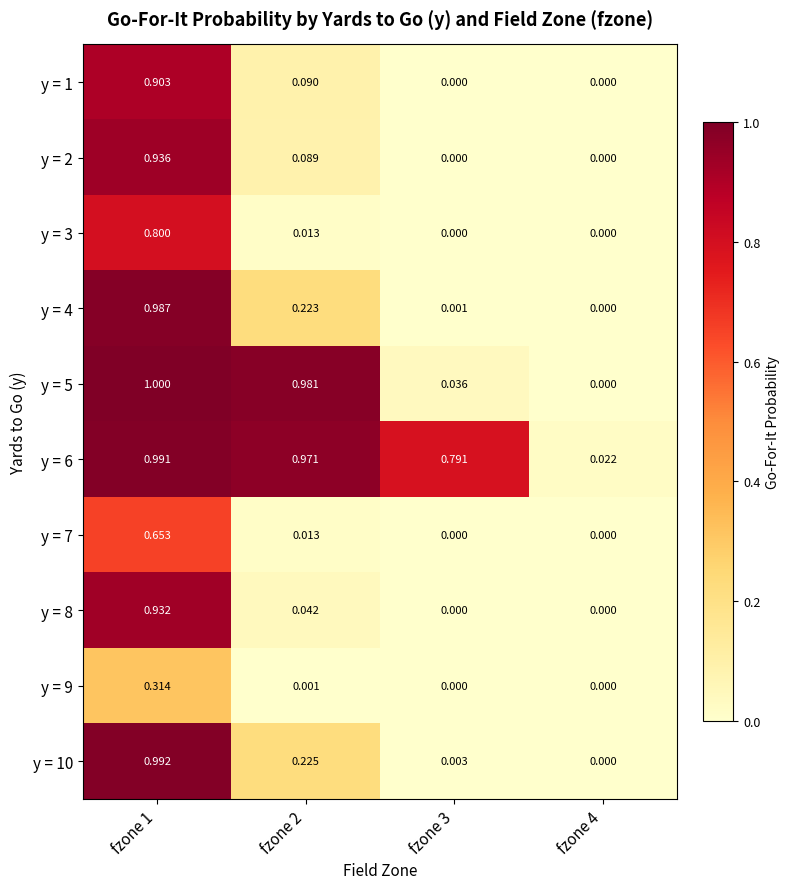

Is the value of y = 5 at fzone 3 greater than the value of y = 4 at fzone 2?

No